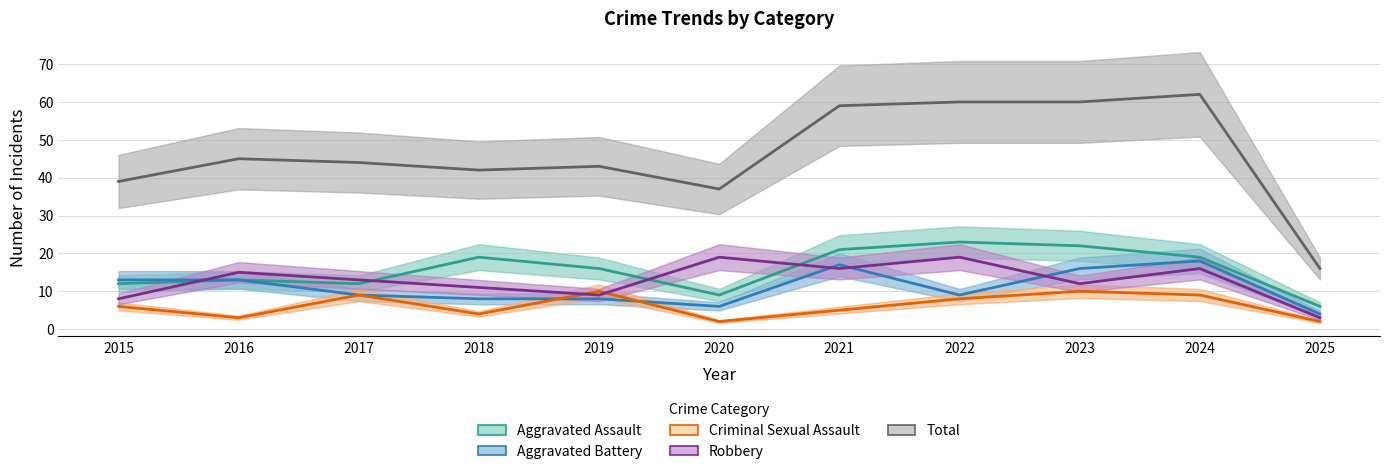

At which category does Robbery reach its first local valley?

2019